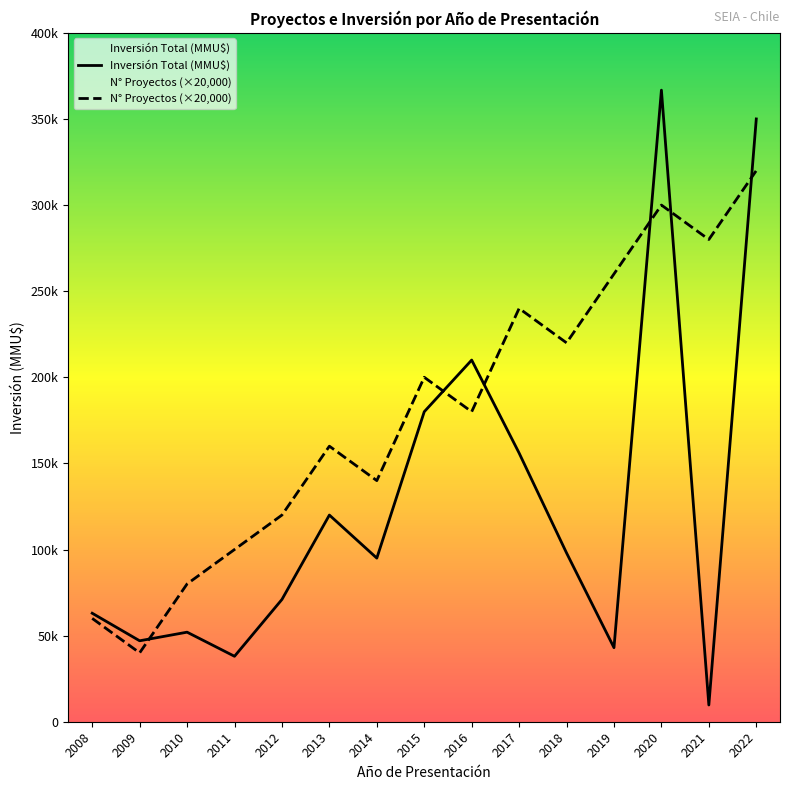

True or false: Inversión Total (MMU$) and Número de Proyectos cross at least once.

True